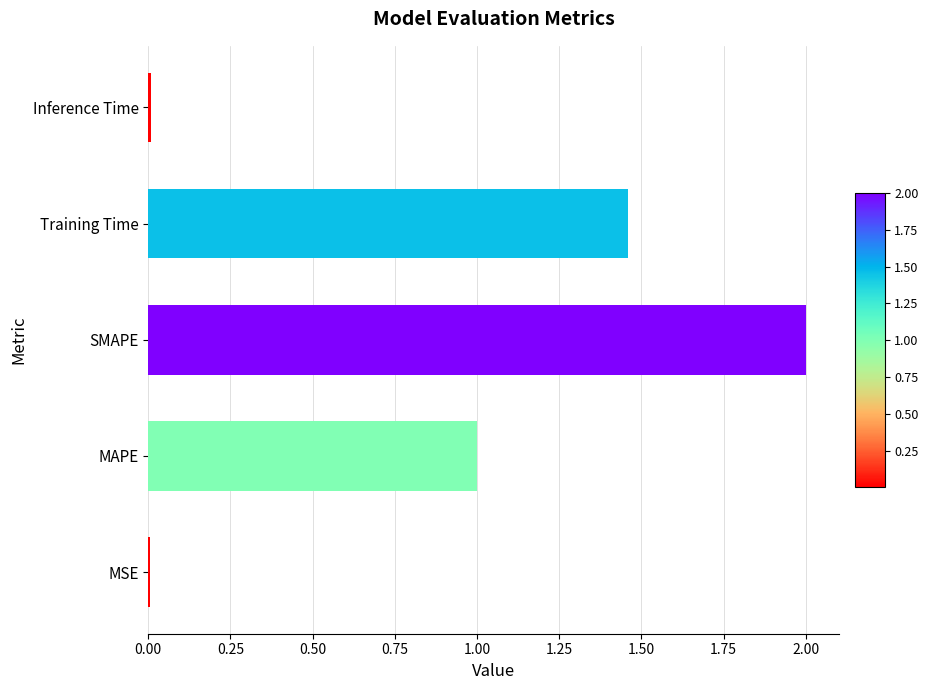

What is the maximum value shown in the chart?

2.0